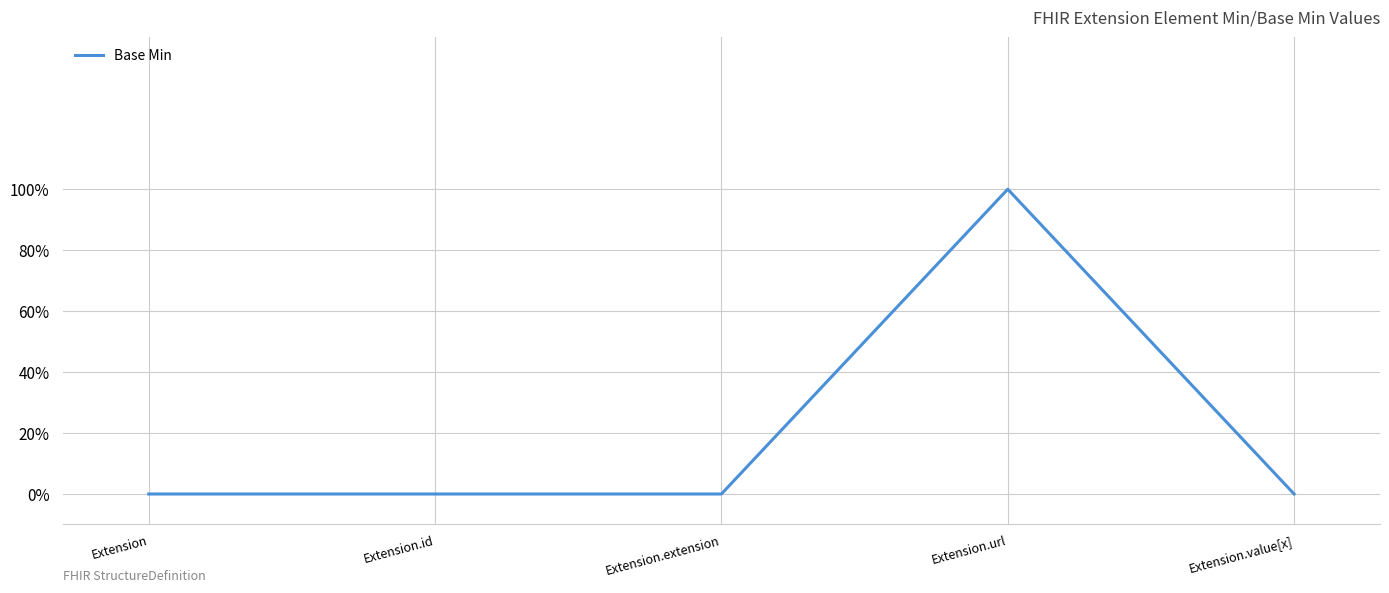

What is the sum of all values?

1